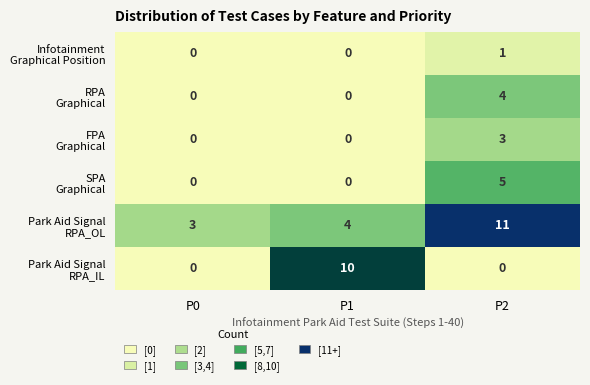

What is the spread (max minus min) of values at P1?

10